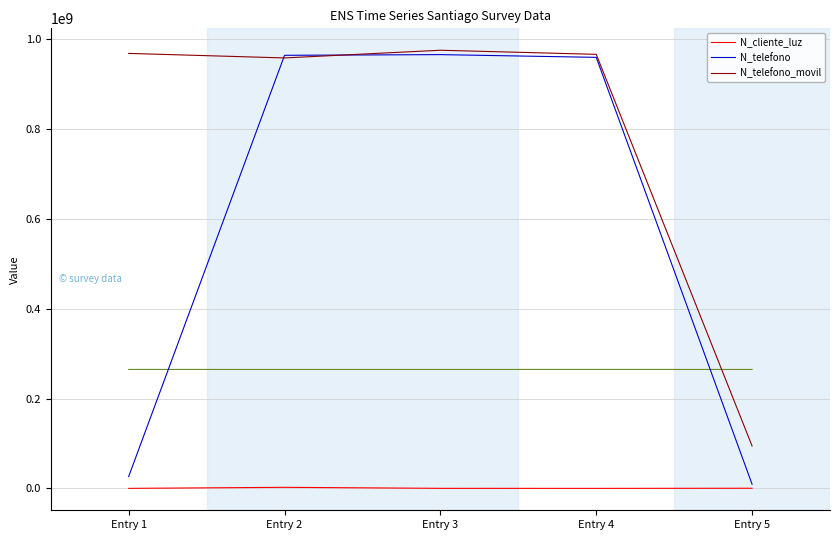

Rank the categories by N_telefono_movil value from lowest to highest.

Entry 5, Entry 2, Entry 4, Entry 1, Entry 3